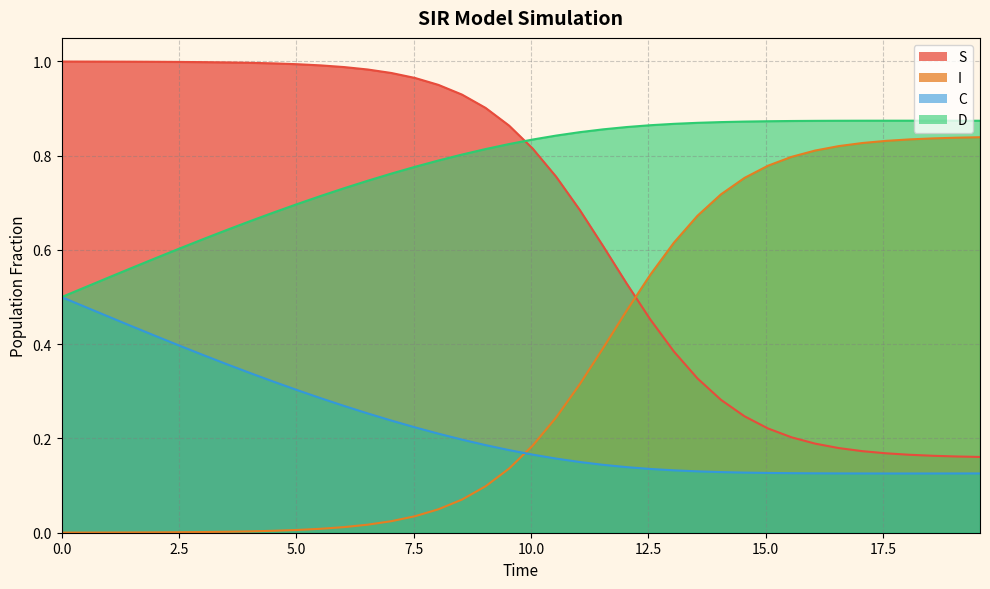

After their last crossing, which series has the higher values: S or I?

I